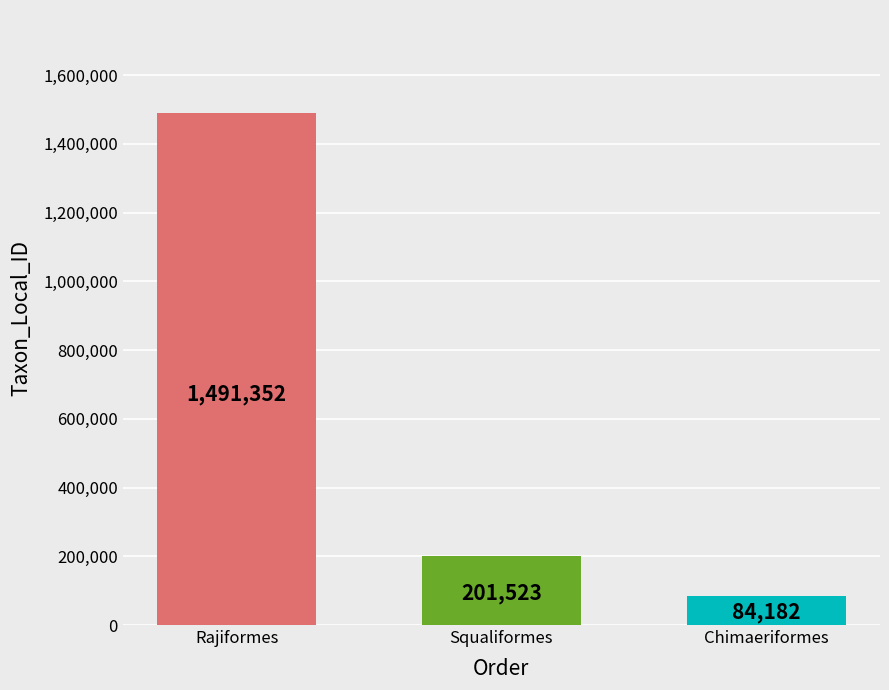

What is the difference between the second highest and second lowest values?

0